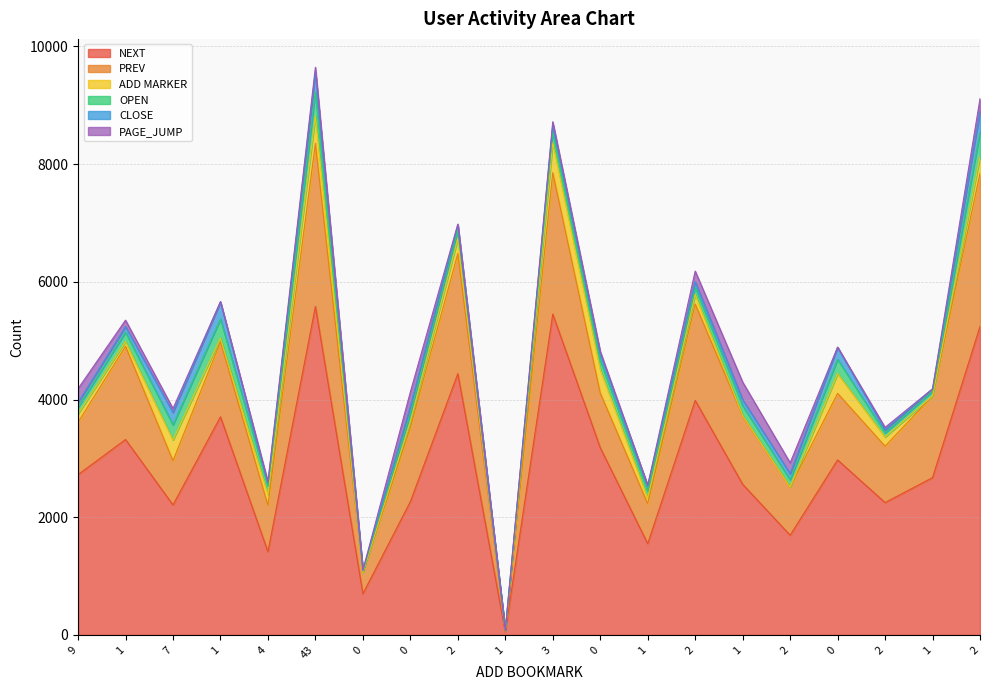

Reading right to left, list all the values displayed in this chart.

NEXT: 5242	2673	2249	2974	1694	2560	3986	1550	3182	5452	47	4439	2265	699	5582	1413	3707	2209	3321	2724
PREV: 2601	1387	958	1131	818	1162	1638	680	929	2403	14	2041	1261	362	2771	788	1275	750	1584	889
ADD MARKER: 282	2	156	336	0	7	162	96	402	512	6	256	97	0	464	188	61	354	81	144
OPEN: 419	77	71	243	124	167	123	121	156	177	6	143	143	27	415	138	325	256	159	111
CLOSE: 354	43	52	202	104	100	95	90	114	135	5	87	116	8	335	38	290	211	95	80
PAGE_JUMP: 215	0	41	6	184	300	179	5	37	42	0	16	246	5	80	40	7	67	109	237